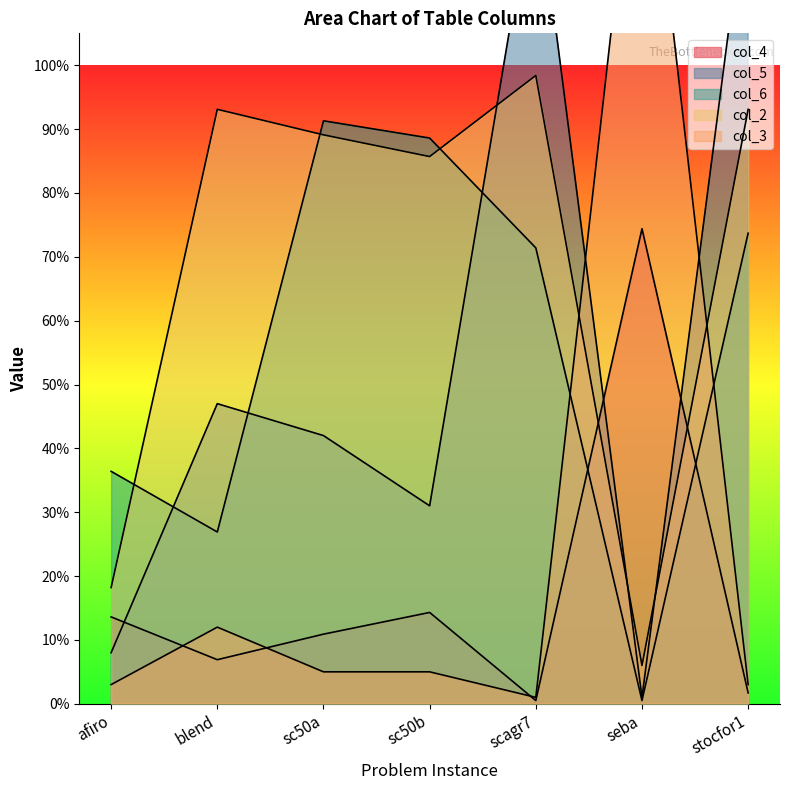

What is the maximum value shown in the chart?

148.0